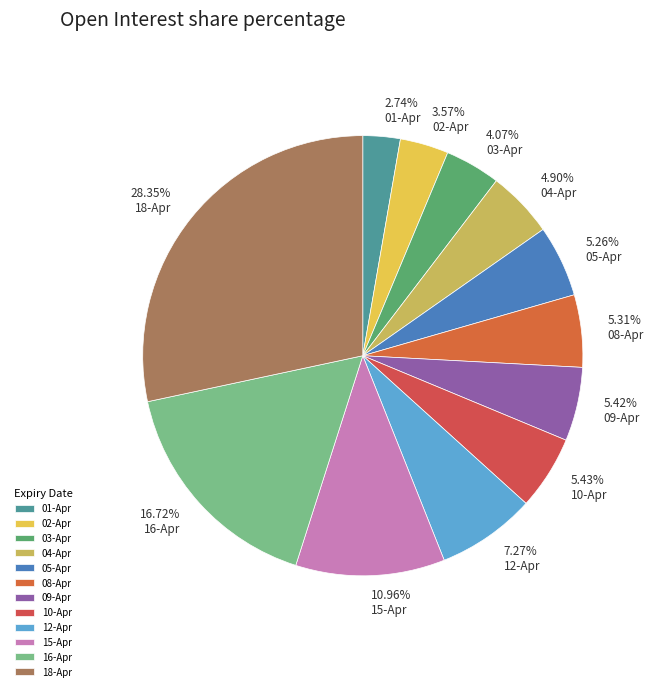

Approximately how many times larger is the value at 04-Apr compared to 08-Apr?

0.9